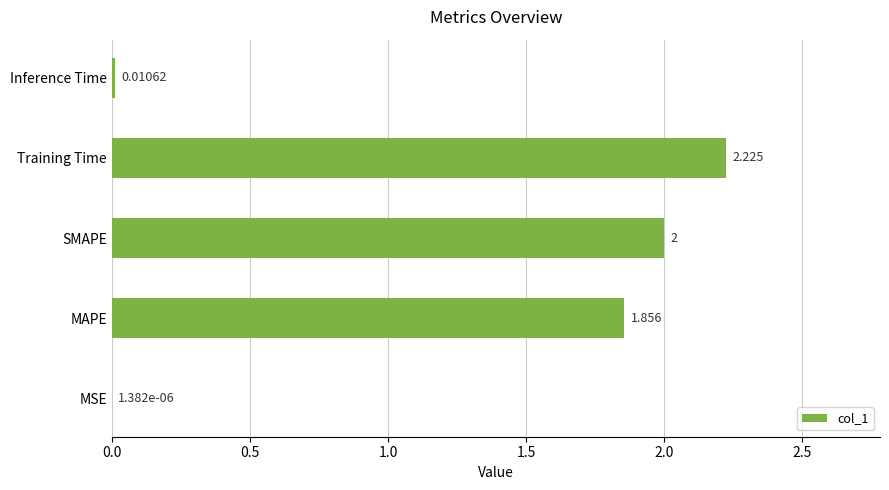

Which category has the highest value across all series?

Training Time